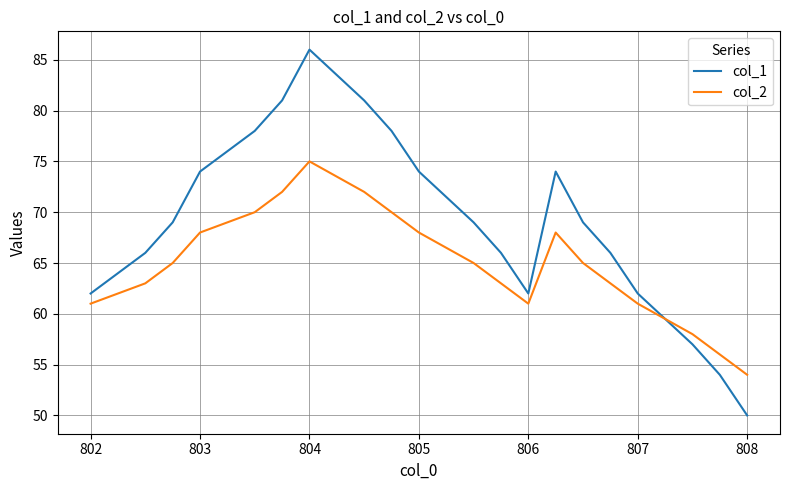

What are all the series names shown in the legend?

col_1, col_2